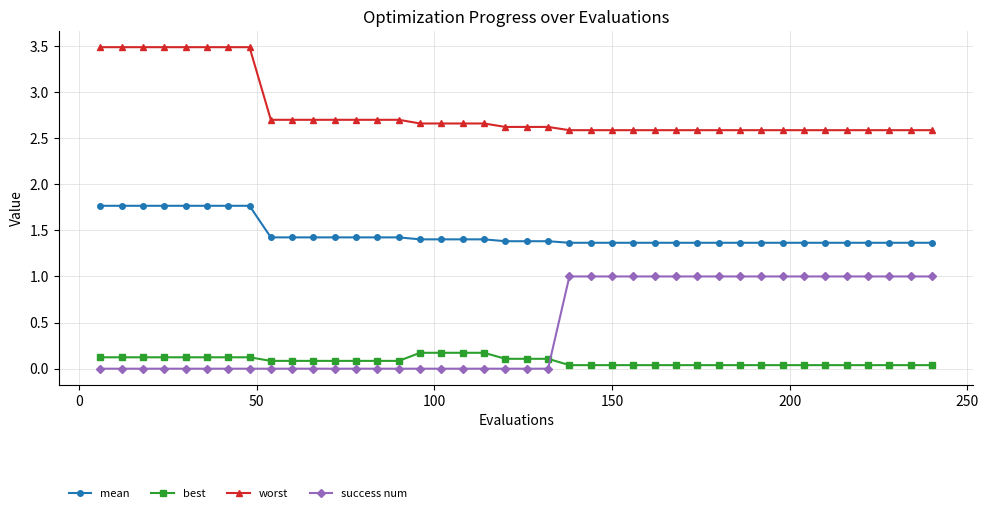

What is the maximum value for mean?

1.8